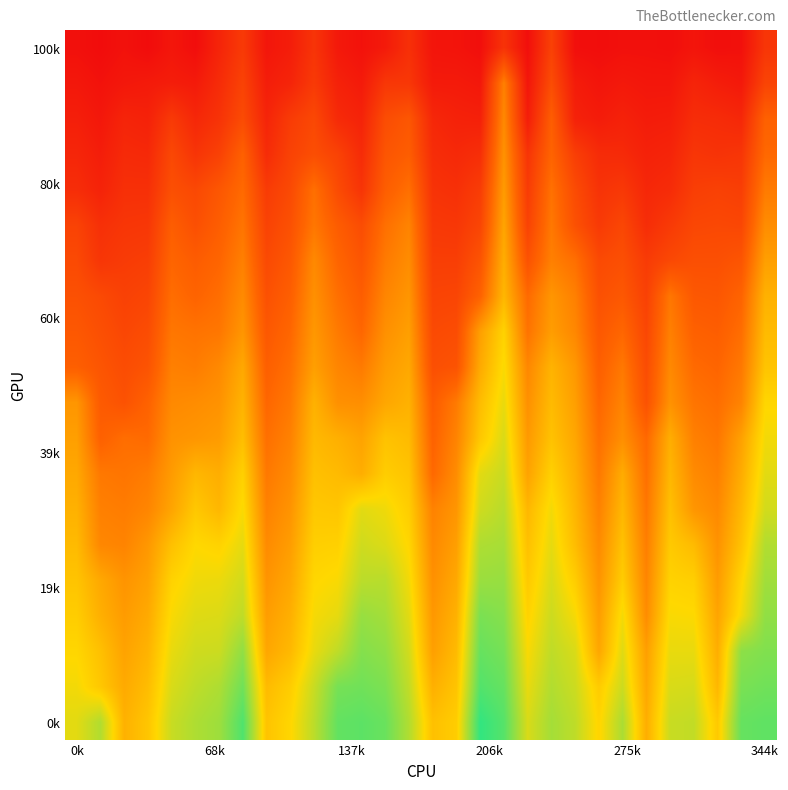

At which category is the sum across all series the highest?

18